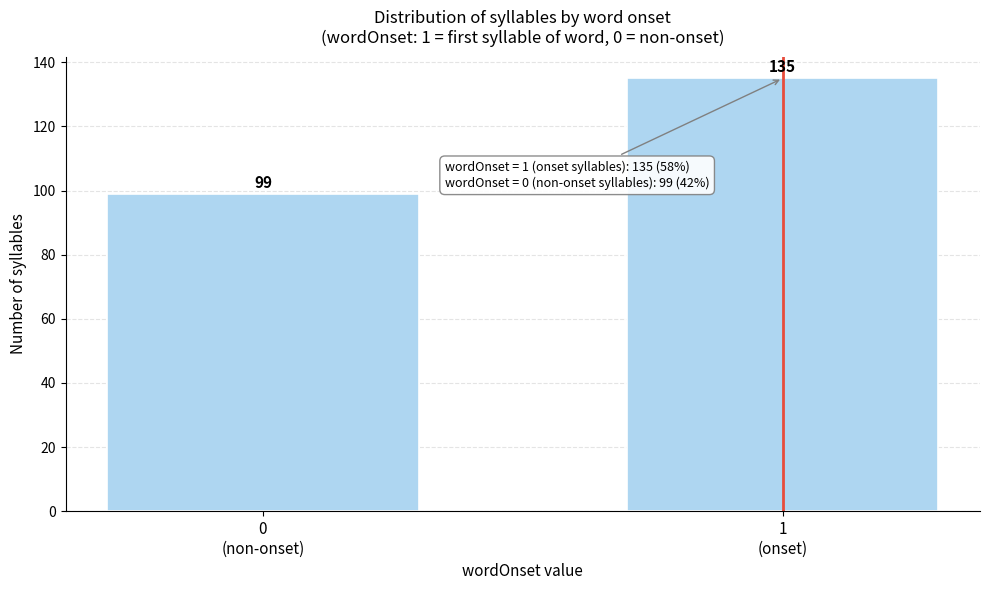

Reading left to right, list all the values displayed in this chart.

99	135